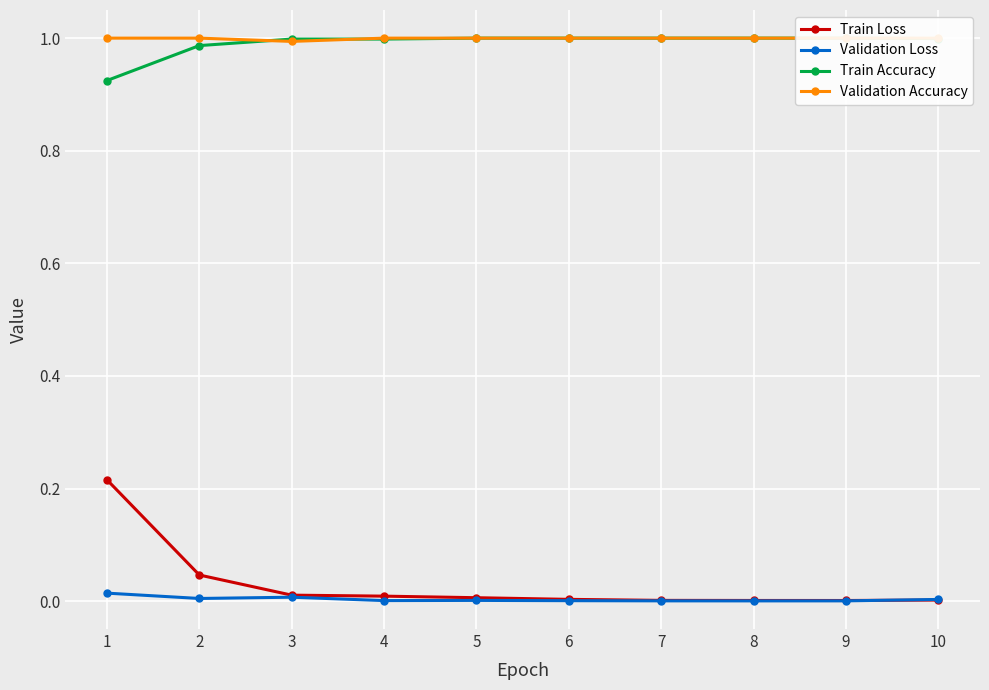

True or false: Train Loss and Train Accuracy cross at least once.

False